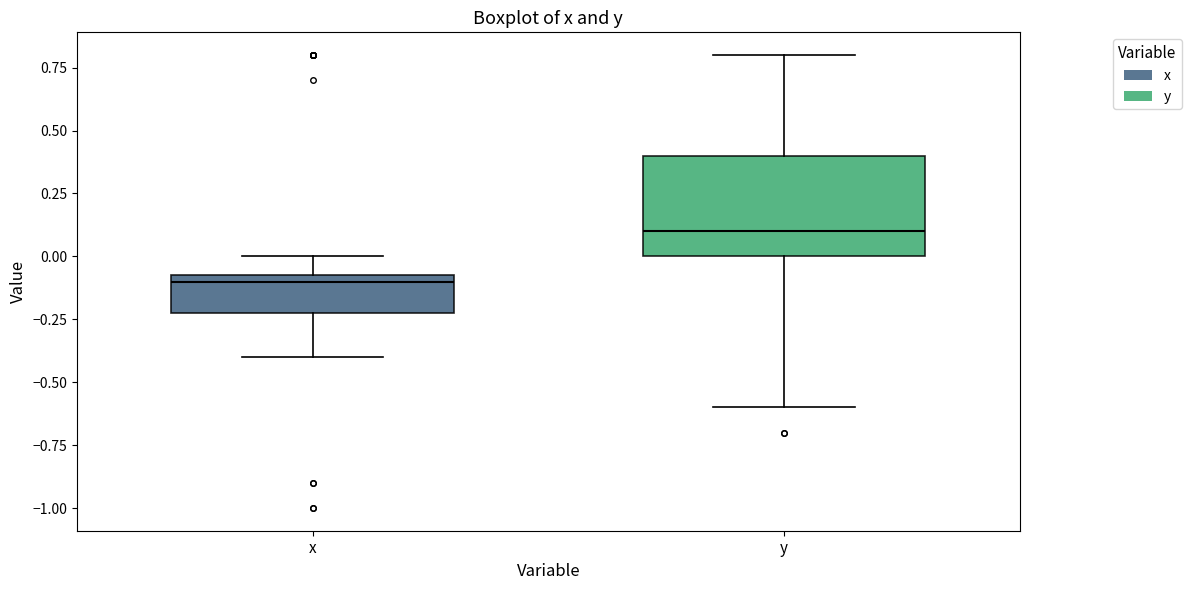

Reading left to right, transcribe this box plot: for each box, give where its median line is, the range the box spans, and where its two whiskers end, as read against the y-axis. The values are not printed on the chart, so give them approximately, as read against the axis.

x: median -0.10, box -0.20 to -0.05, whiskers -0.40 to 0.00
y: median 0.10, box 0.00 to 0.40, whiskers -0.60 to 0.80